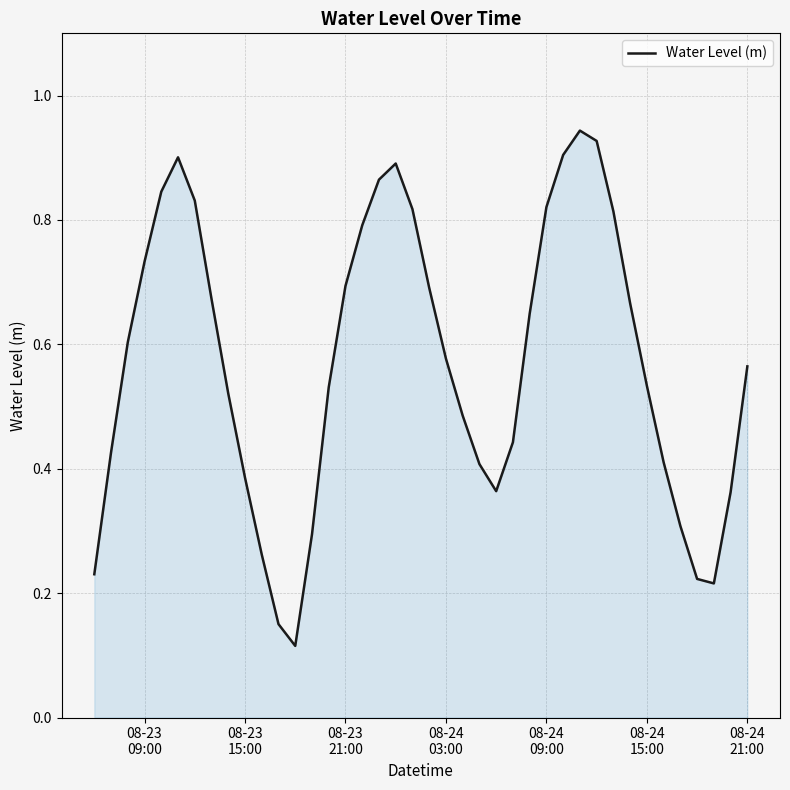

Is this an area chart (filled region under the line)?

Yes